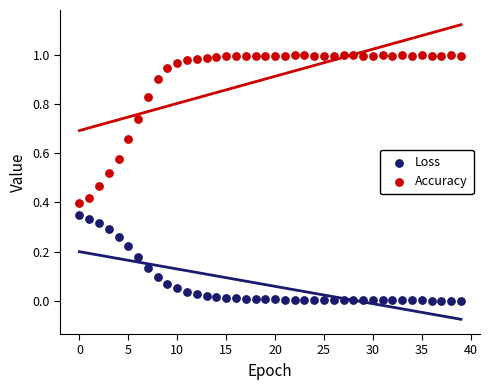

What are all the series names shown in the legend?

Loss, Accuracy